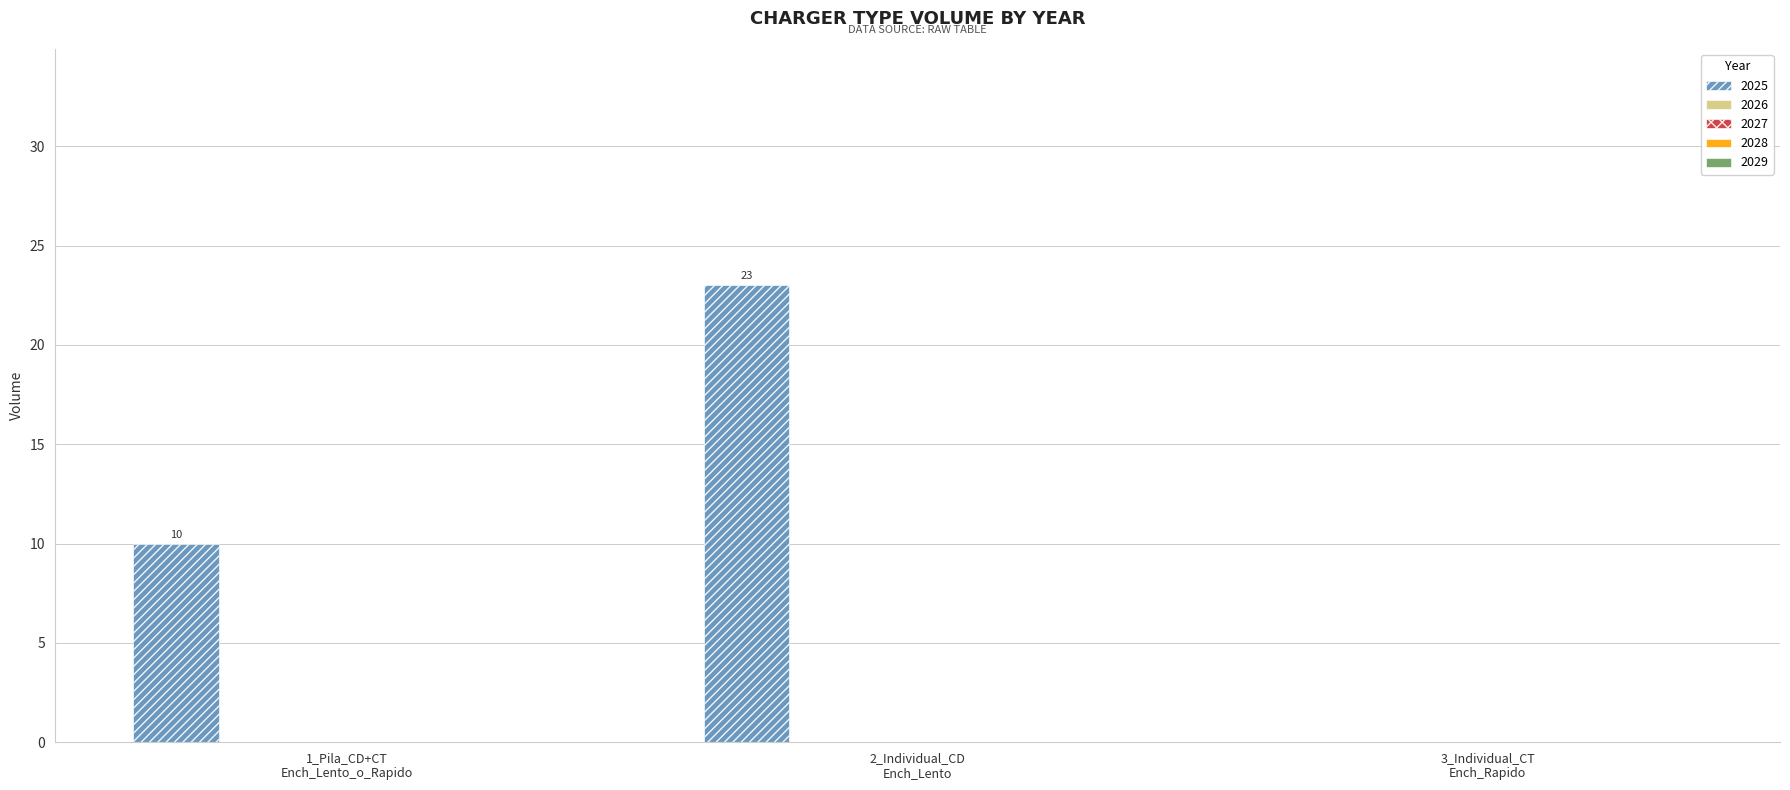

What is the maximum value shown in the chart?

23